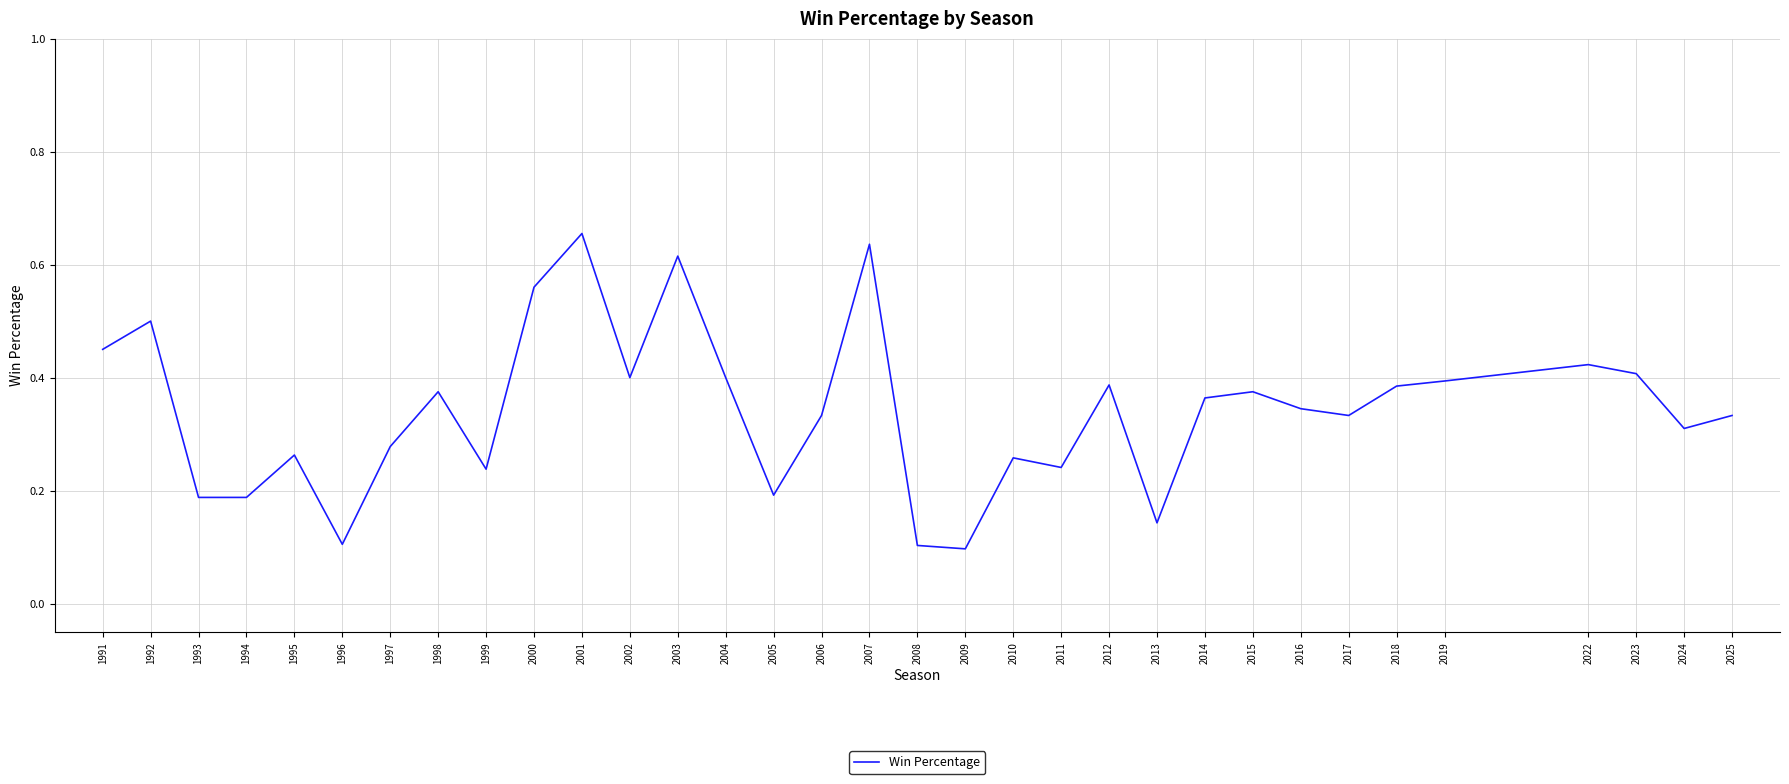

Between 2013 and 1996, which is larger?

2013